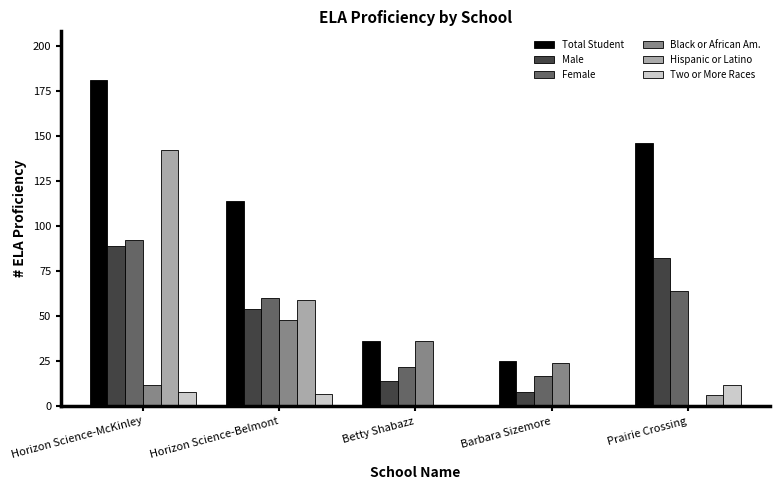

Is the value of Female at Horizon Science-McKinley greater than the value of Total Student at Prairie Crossing?

No